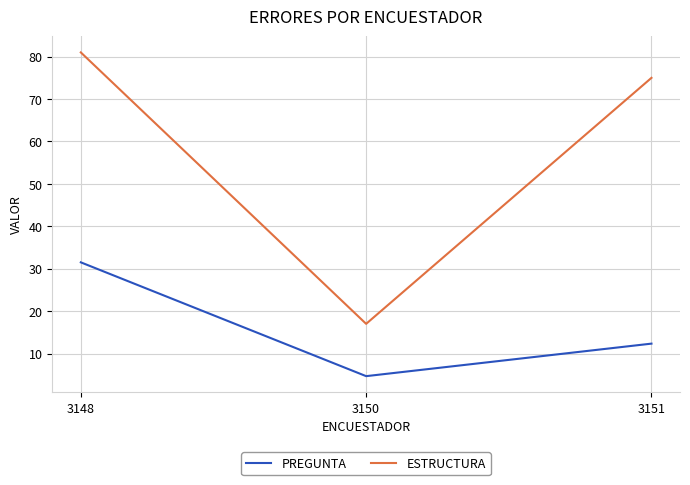

Does the chart display data point markers on the line(s)?

No